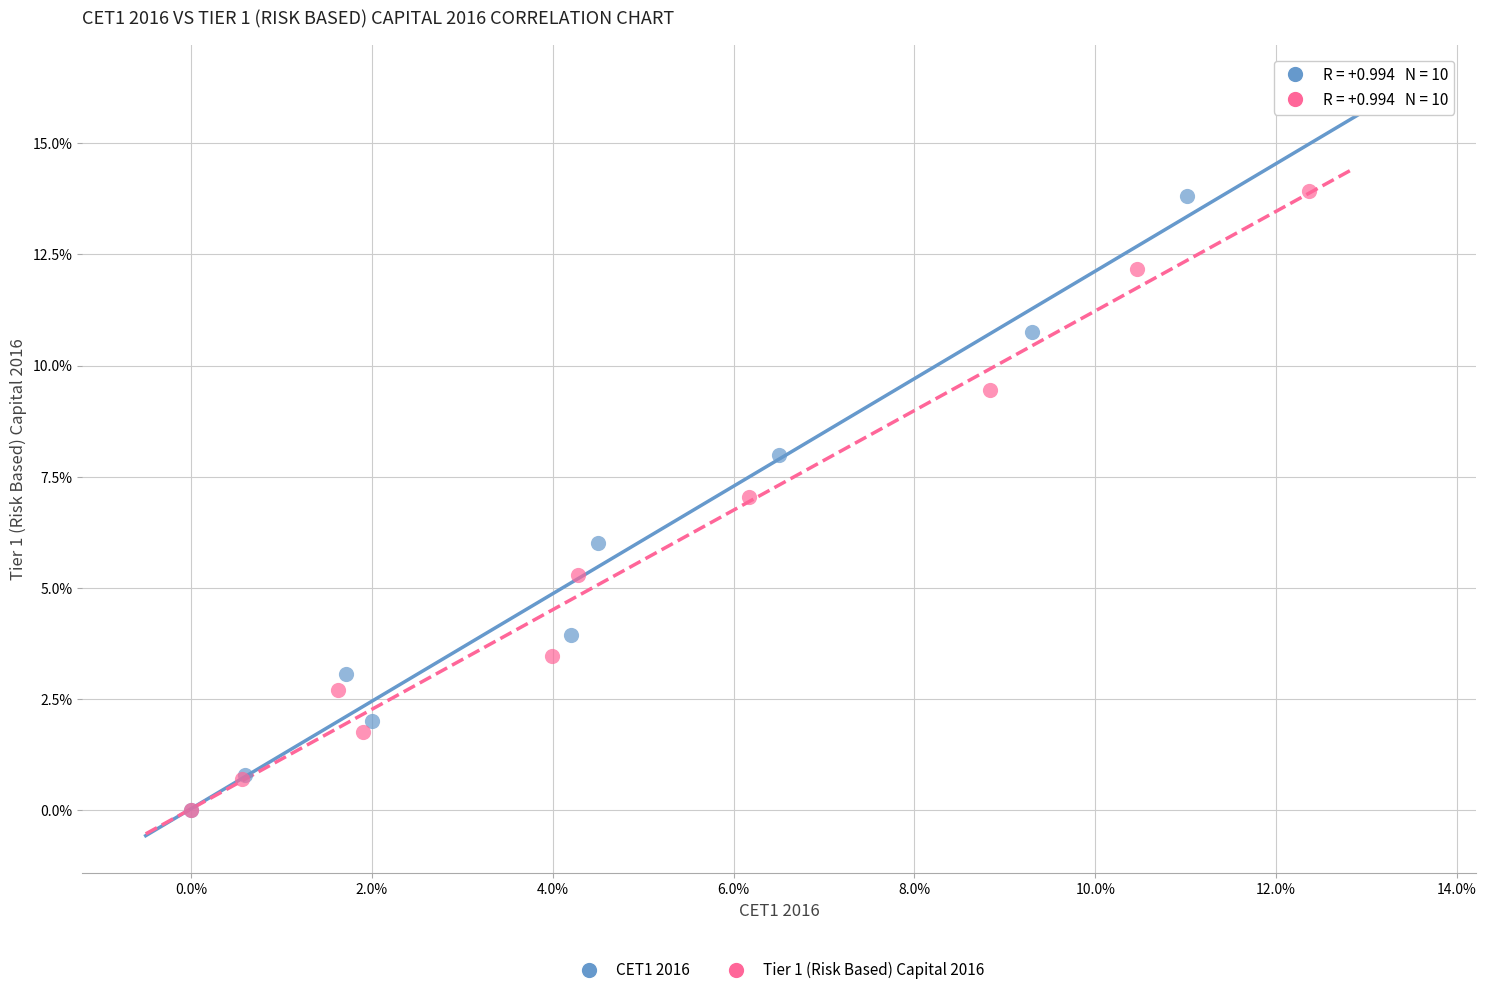

What are all the series names shown in the legend?

CET1 2016, Tier 1 (Risk Based) Capital 2016